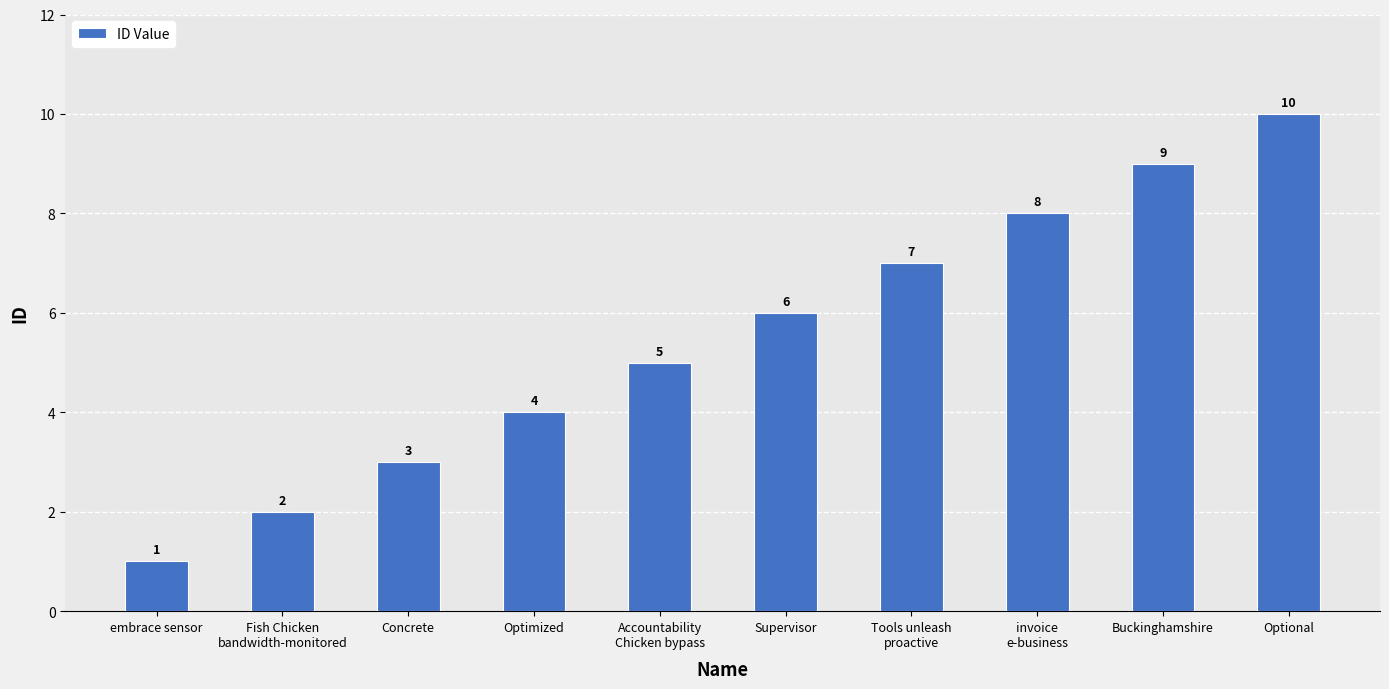

List the labels in order of value, largest first.

Optional, Buckinghamshire, invoice
e-business, Tools unleash
proactive, Supervisor, Accountability
Chicken bypass, Optimized, Concrete, Fish Chicken
bandwidth-monitored, embrace sensor